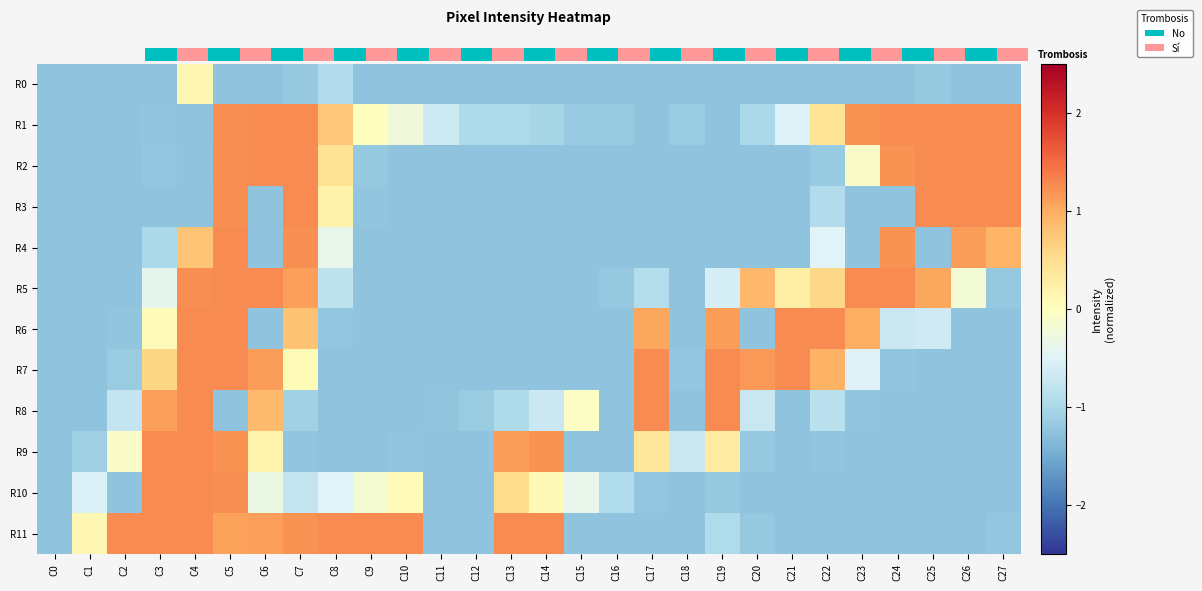

Rank the series by their maximum value, from lowest to highest.

R0, R1, R2, R3, R4, R5, R6, R7, R8, R9, R10, R11